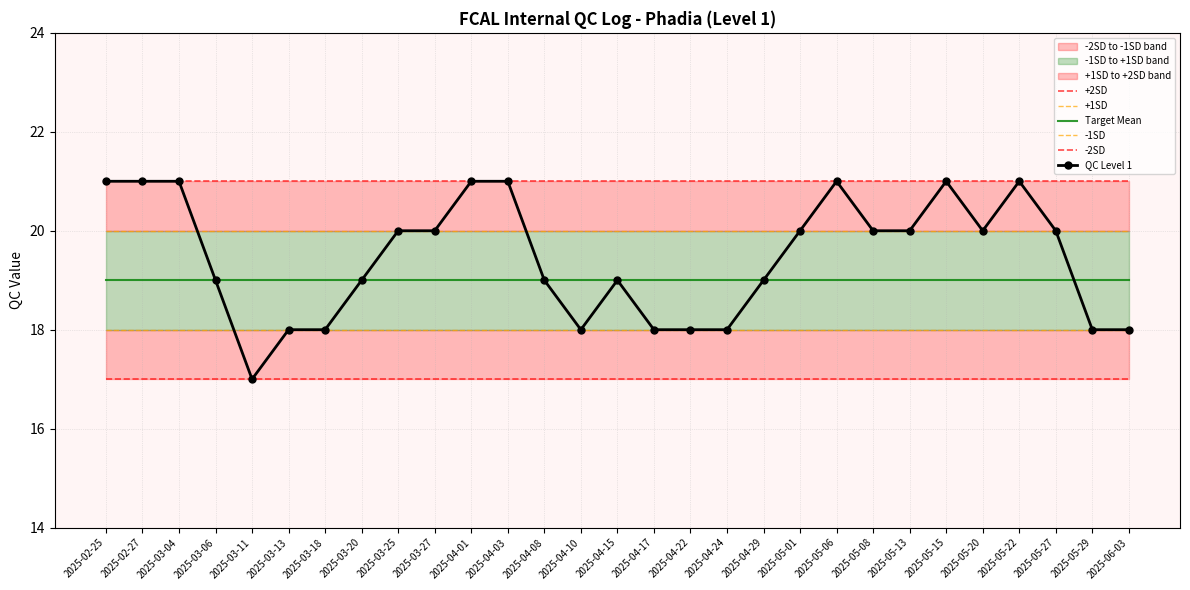

Is it true that -2SD equals 17 at 2025-04-01?

True